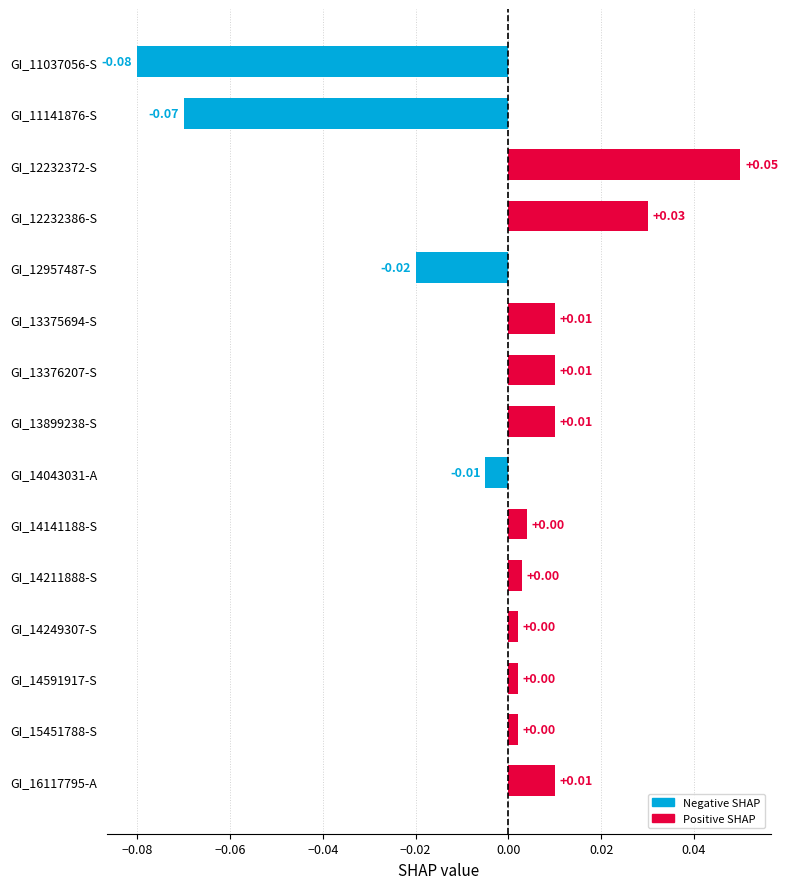

How many data points does each series have?

15